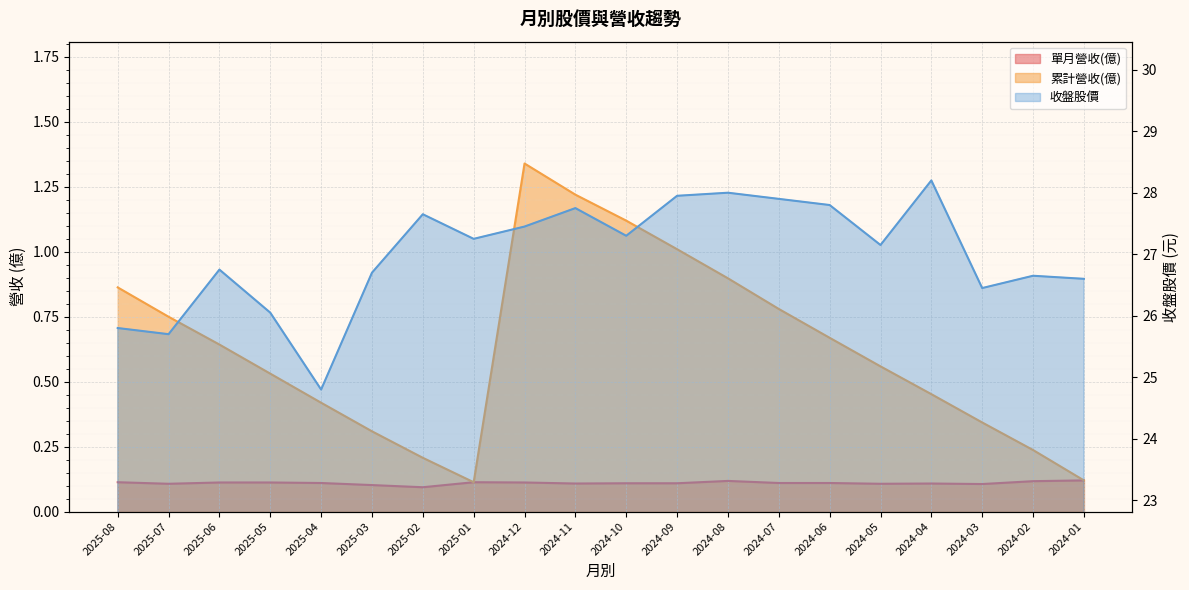

True or false: 單月營收(億) and 累計營收(億) cross at least once.

False